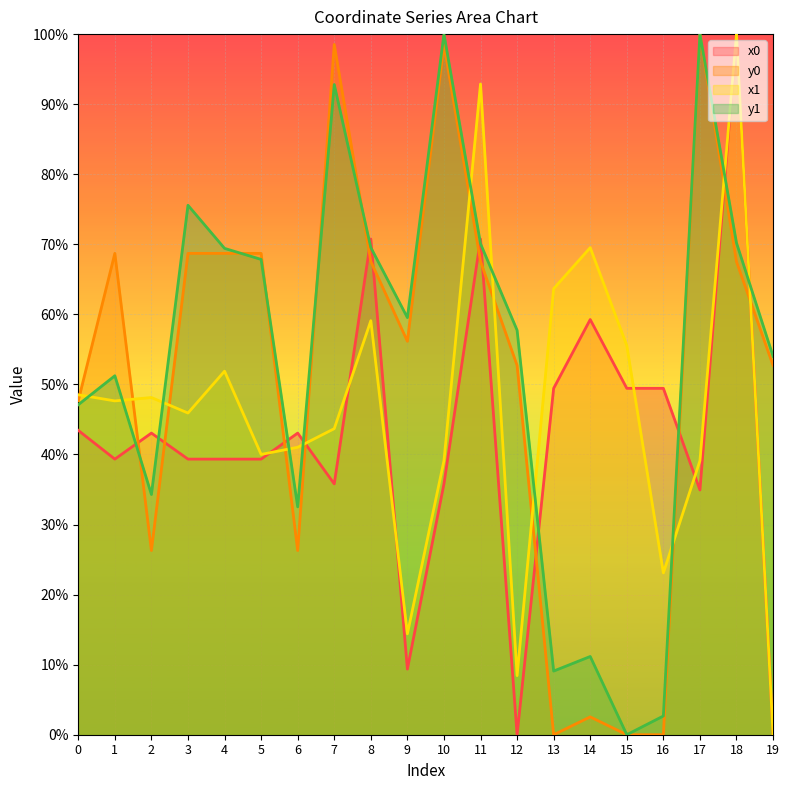

Reading left to right, what are all the values shown in this chart?

x0: 0=43.4	1=39.3	2=43.1	3=39.3	4=39.3	5=39.3	6=43.1	7=35.8	8=70.8	9=9.4	10=35.8	11=70.8	12=0.0	13=49.4	14=59.3	15=49.4	16=49.4	17=34.9	18=100.0	19=0.0
y0: 0=47.7	1=68.7	2=26.3	3=68.7	4=68.7	5=68.7	6=26.3	7=98.5	8=67.5	9=56.2	10=98.5	11=67.5	12=52.7	13=0.0	14=2.5	15=0.0	16=0.0	17=100.0	18=67.5	19=52.7
x1: 0=48.5	1=47.6	2=48.1	3=45.9	4=51.9	5=40.0	6=41.0	7=43.7	8=59.1	9=14.4	10=39.1	11=92.9	12=8.4	13=63.7	14=69.5	15=55.5	16=23.1	17=39.1	18=100.0	19=0.0
y1: 0=47.1	1=51.2	2=34.3	3=75.6	4=69.4	5=67.8	6=32.5	7=92.8	8=69.5	9=59.5	10=100.0	11=70.1	12=57.7	13=9.1	14=11.2	15=0.0	16=2.7	17=100.0	18=70.2	19=54.0